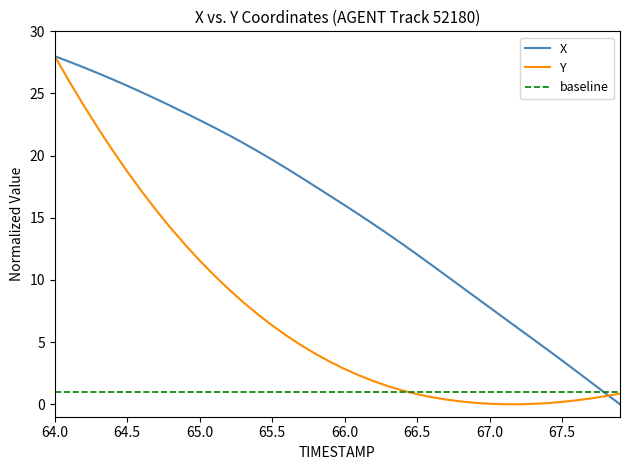

Does the chart have visible grid lines?

No